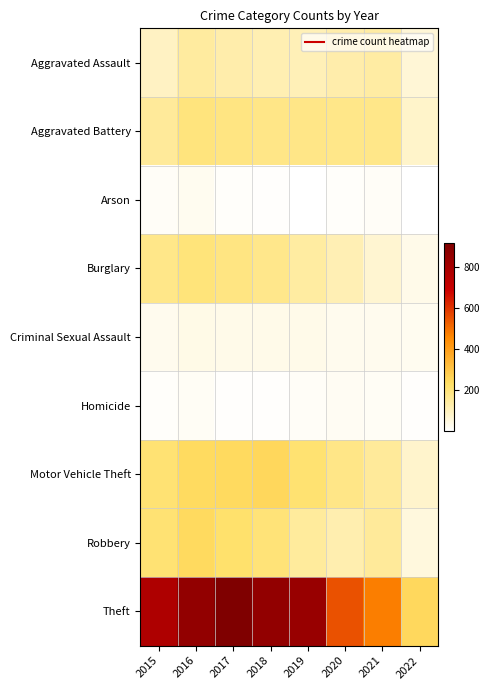

What is the difference between the highest and lowest values at 2021?

458